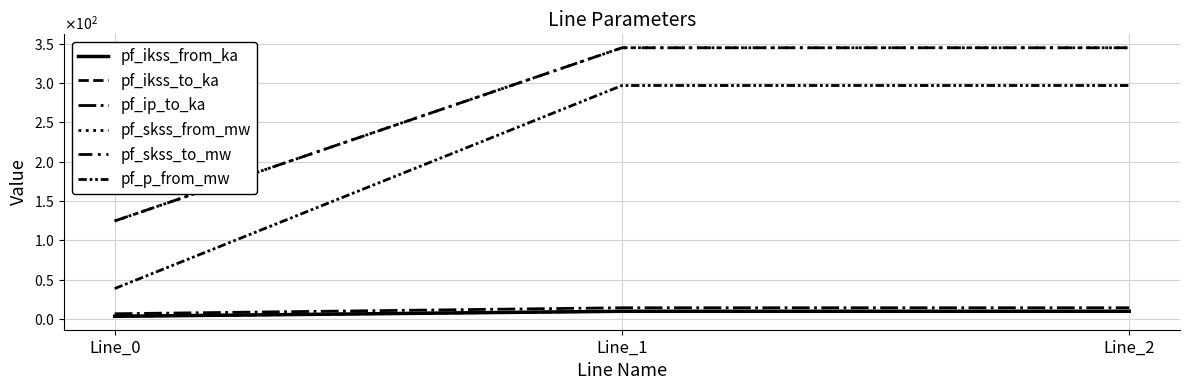

Is this an area chart (filled region under the line)?

No